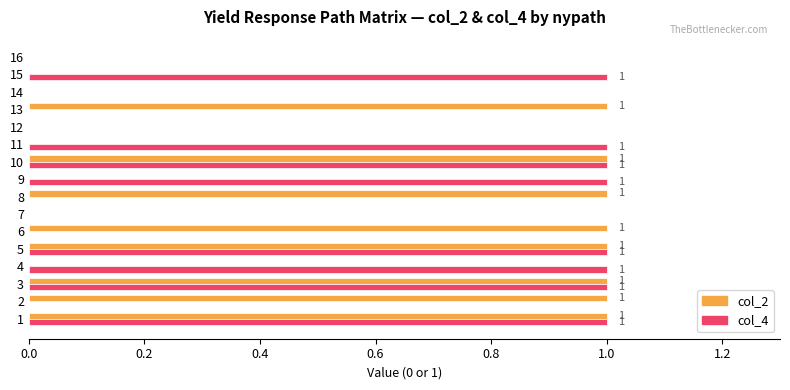

How many data points does each series have?

16